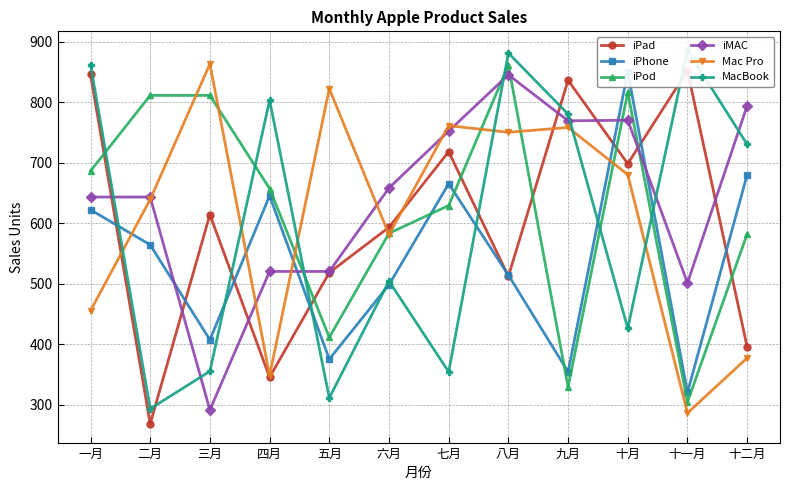

The value of iPhone at 十一月 is 320. True or false?

True